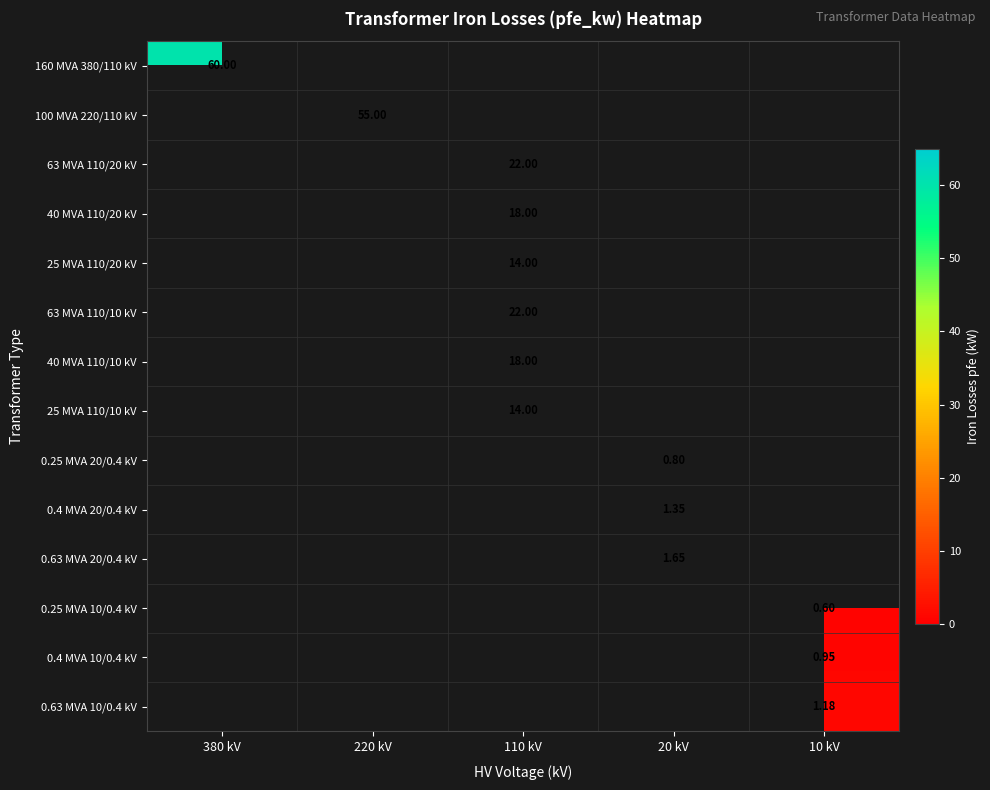

At which category does the chart reach its minimum across all series?

10 kV